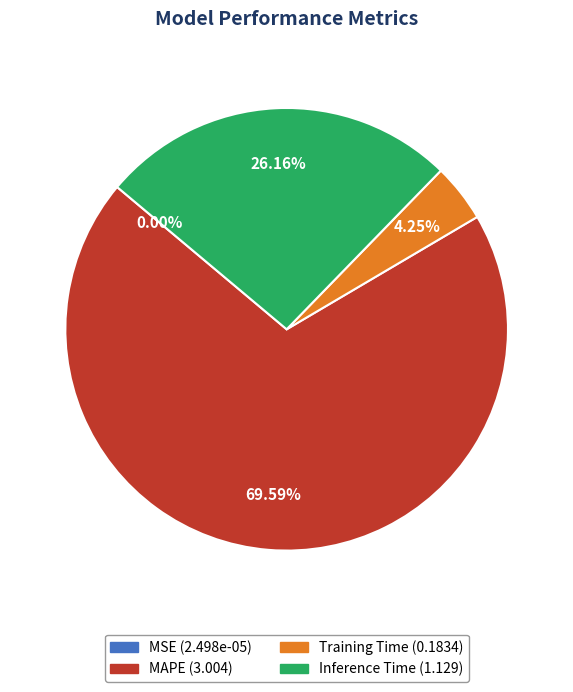

Between Inference Time and Training Time, which is larger?

Inference Time